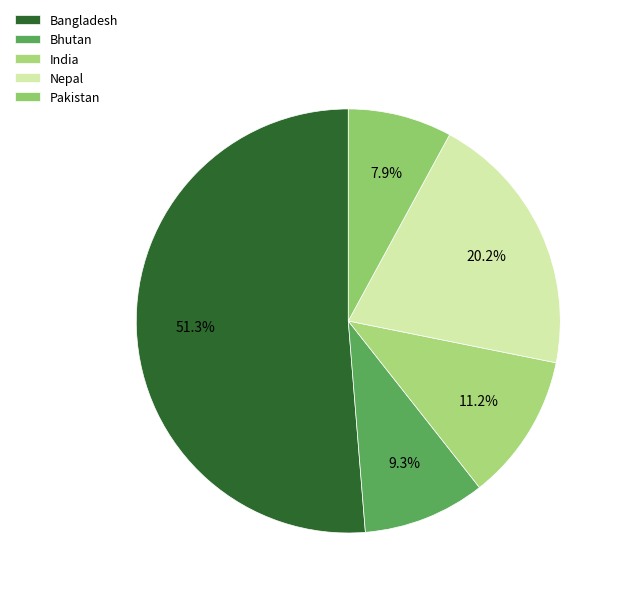

True or false: Bhutan accounts for 1% of the total.

False